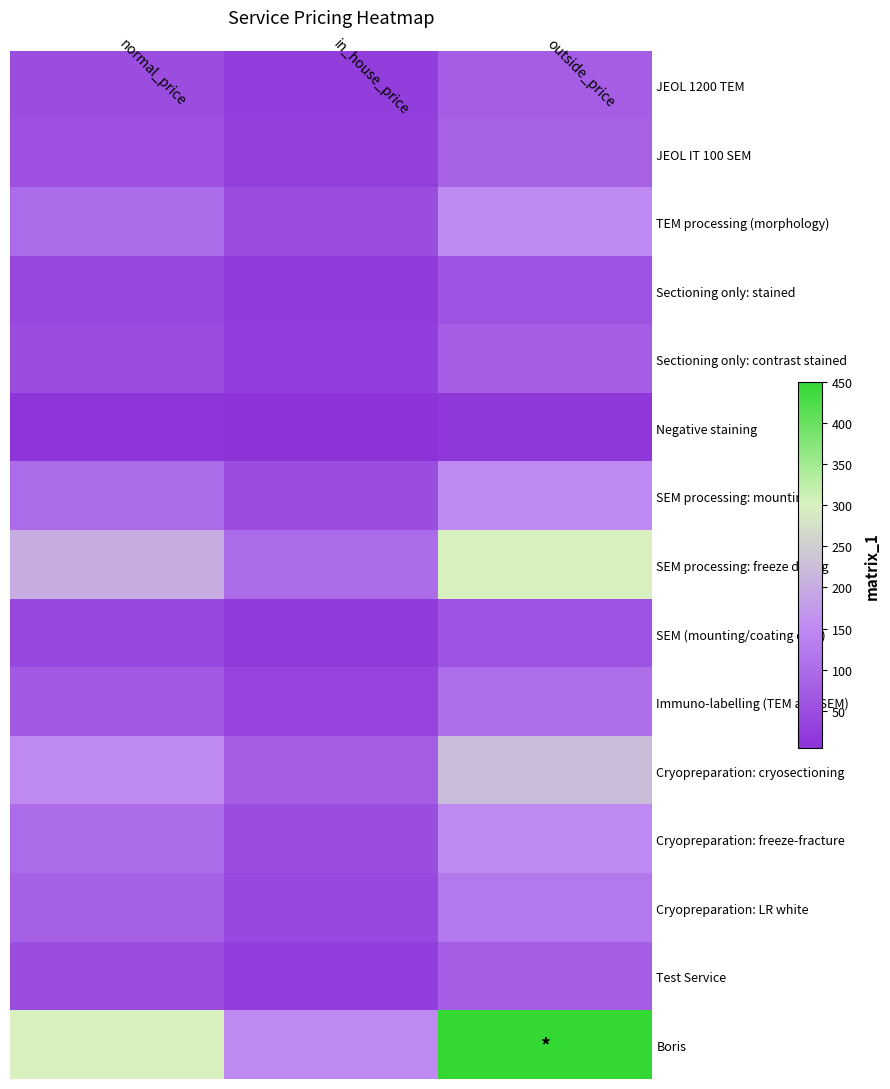

How many series are shown in this chart?

15